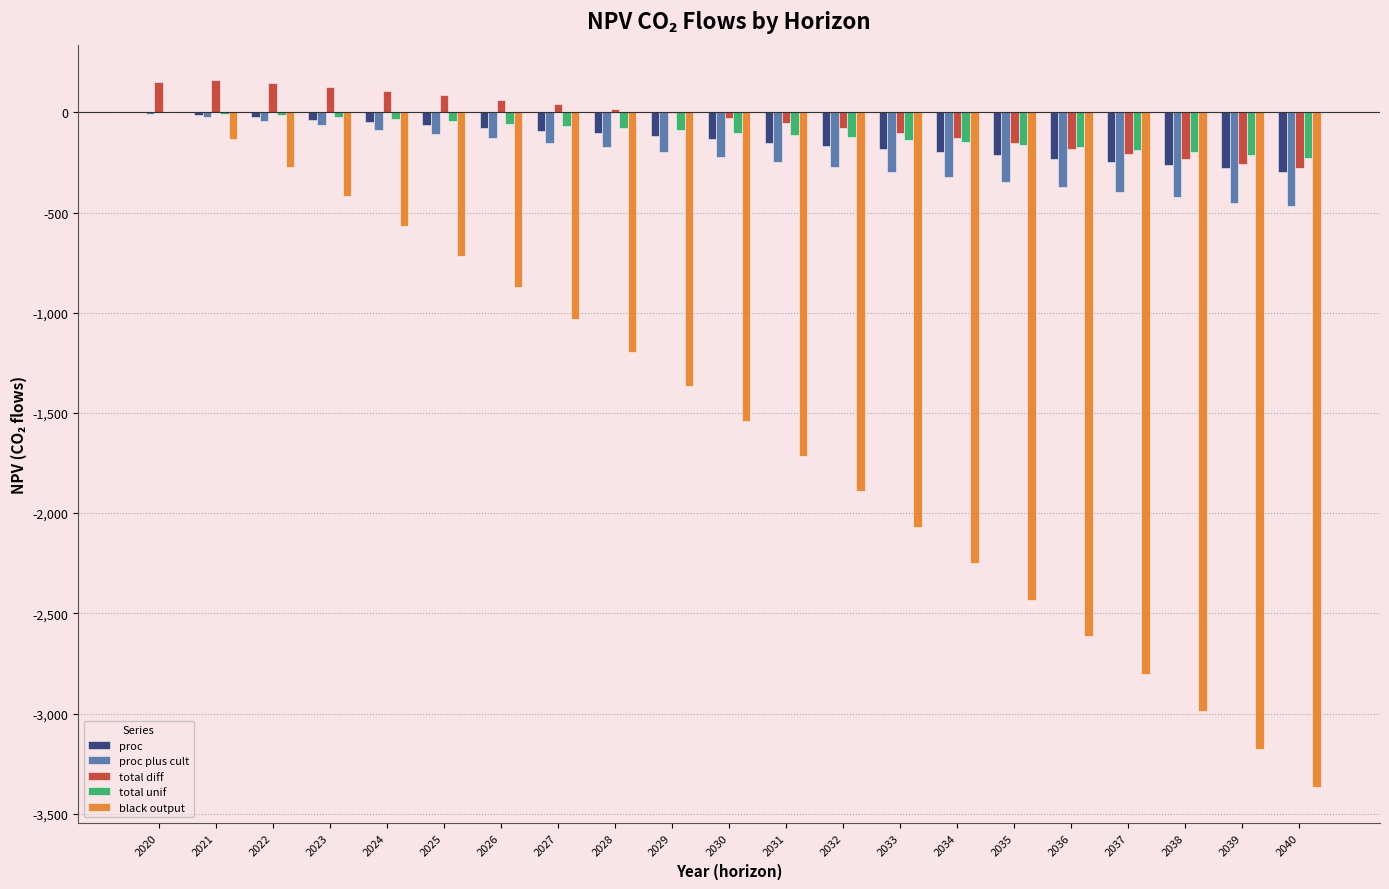

What is the highest value of the total diff series?

160.4